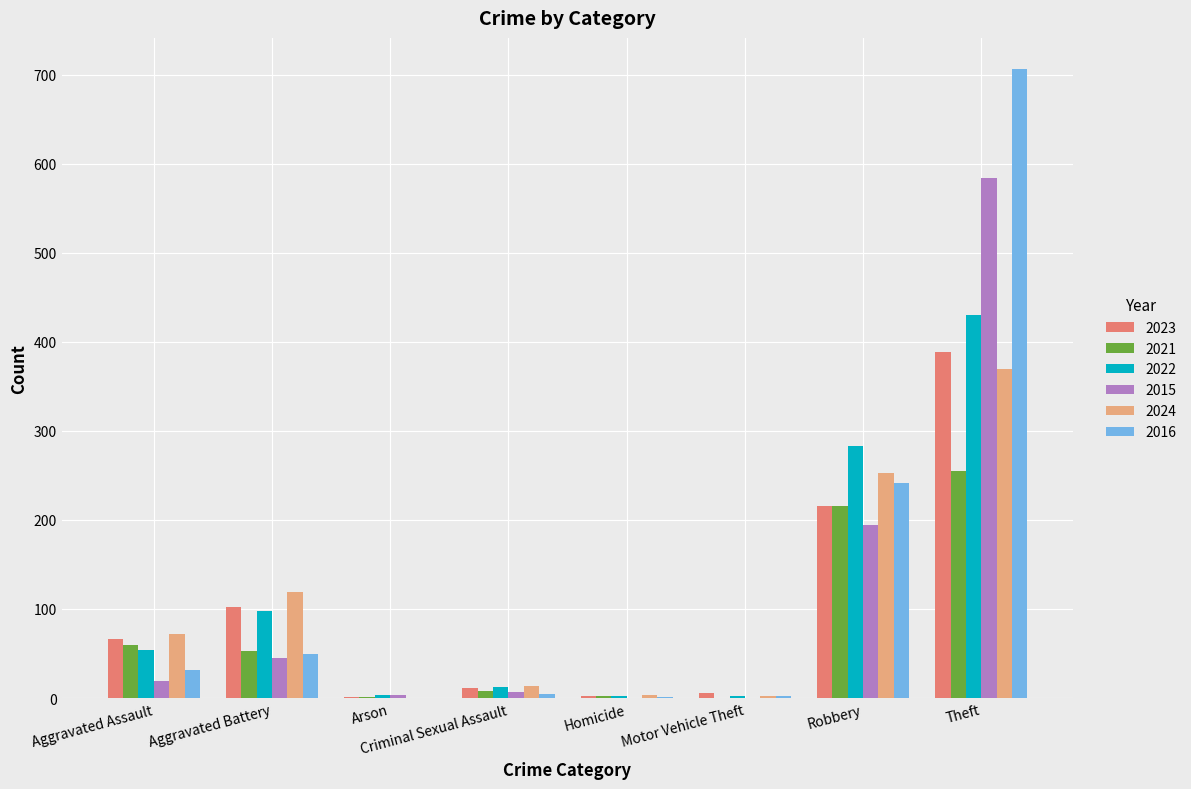

What is the maximum value shown in the chart?

706